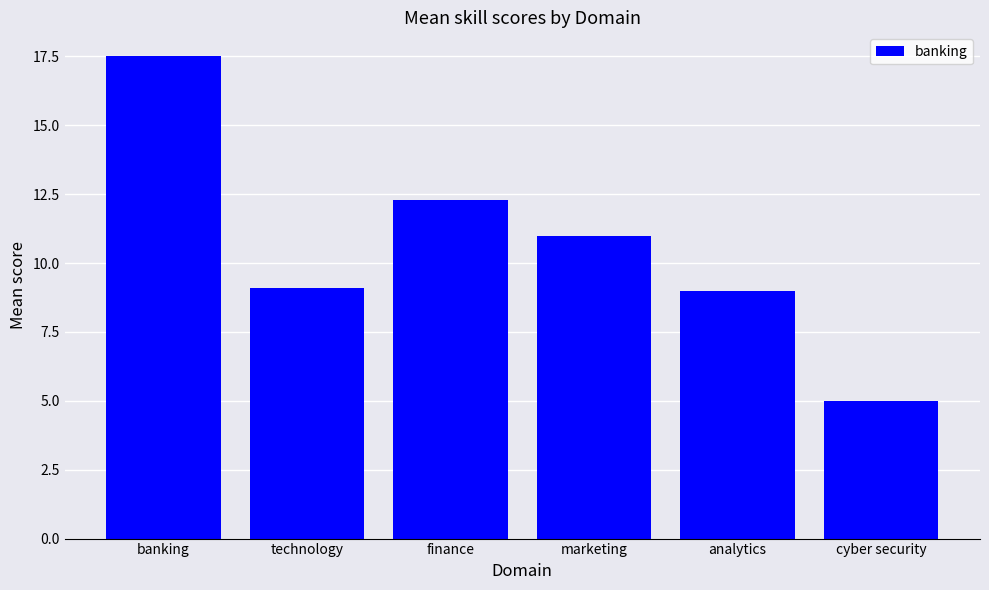

What is the difference between the maximum and minimum values?

12.5